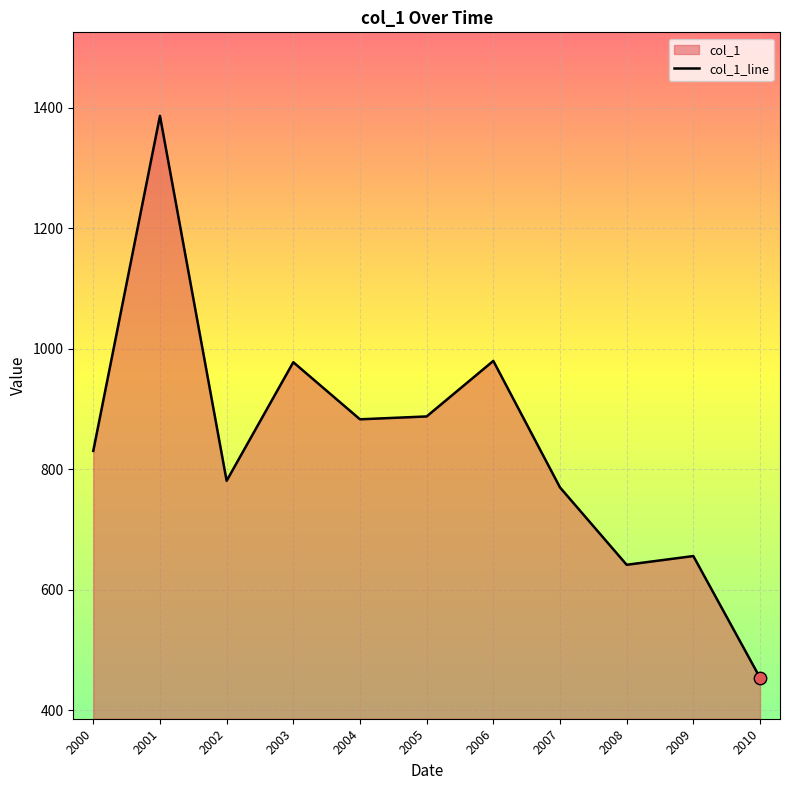

What is the ratio of the value at 2009 to the value at 2007?

0.9